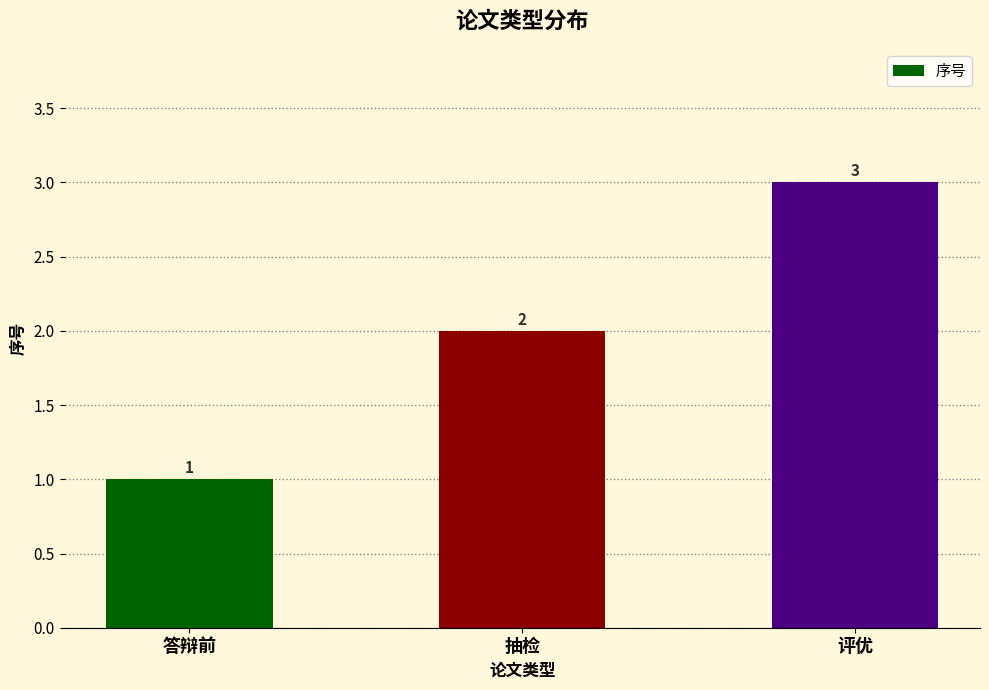

How many values are below 2?

1